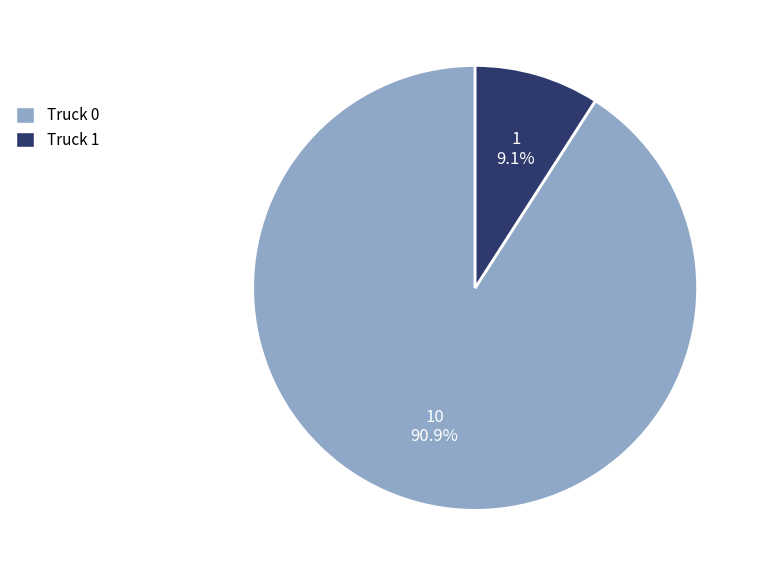

How many segments does this pie chart have?

2